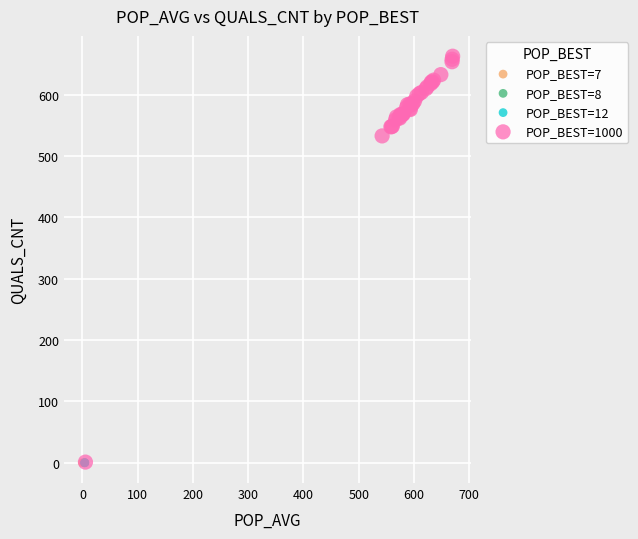

What are all the series names shown in the legend?

POP_BEST=7, POP_BEST=8, POP_BEST=12, POP_BEST=1000